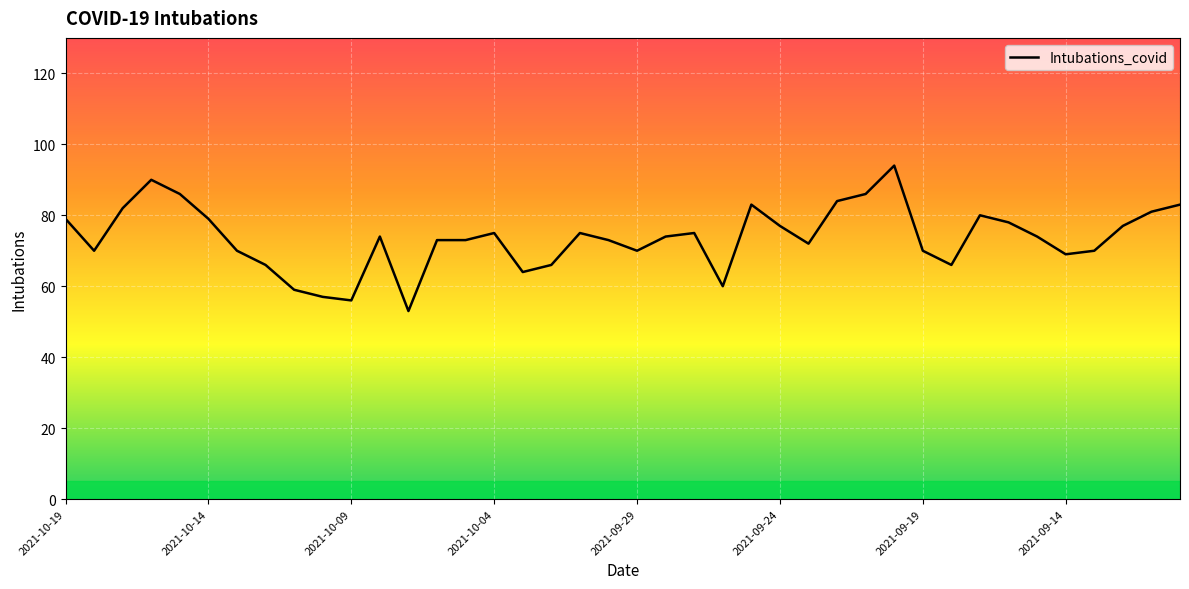

How many categories are shown in the chart?

40